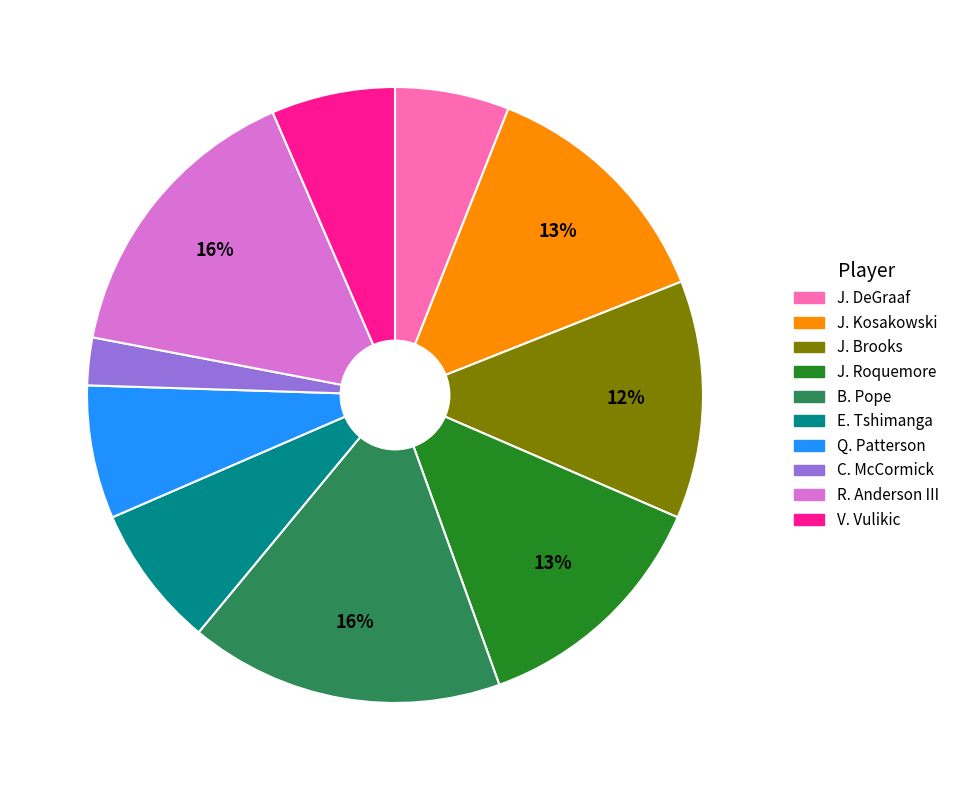

Count the number of slices in the pie.

10